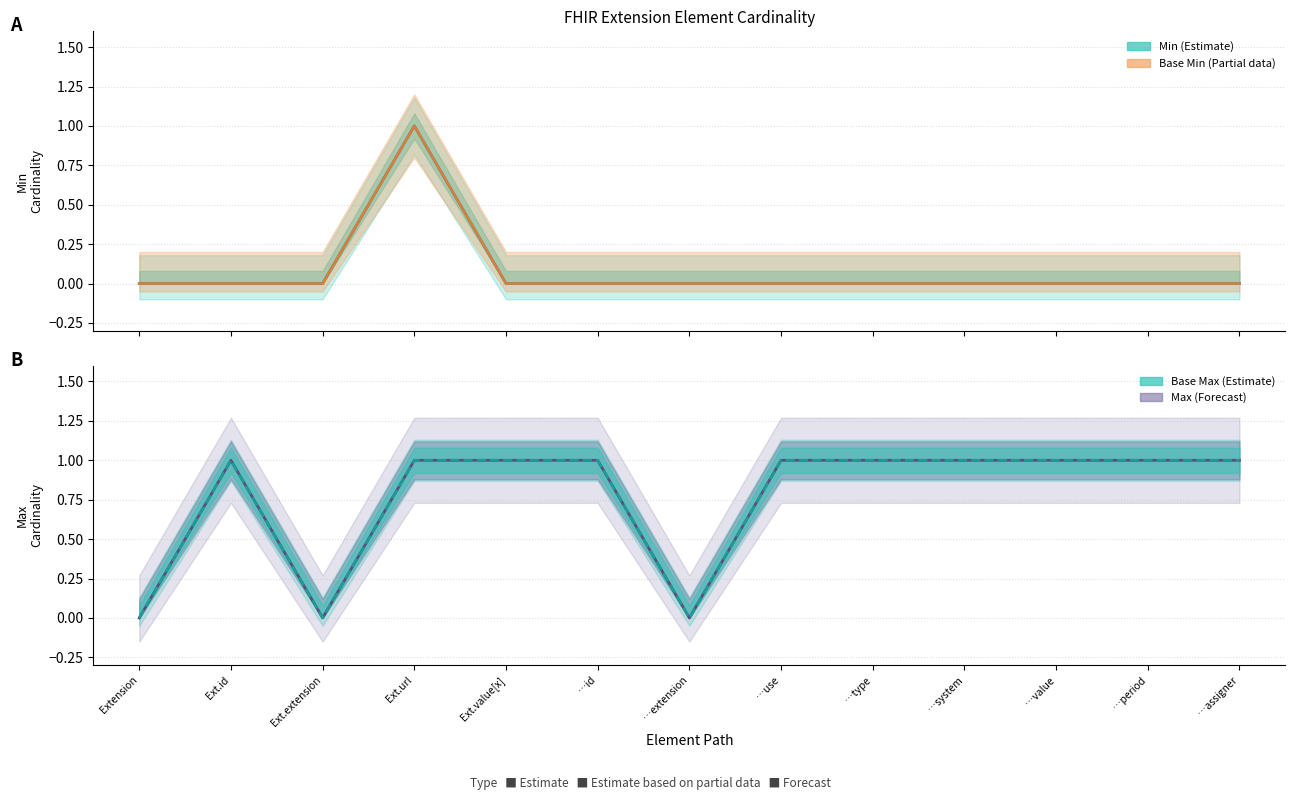

What position from the left is …value?

11